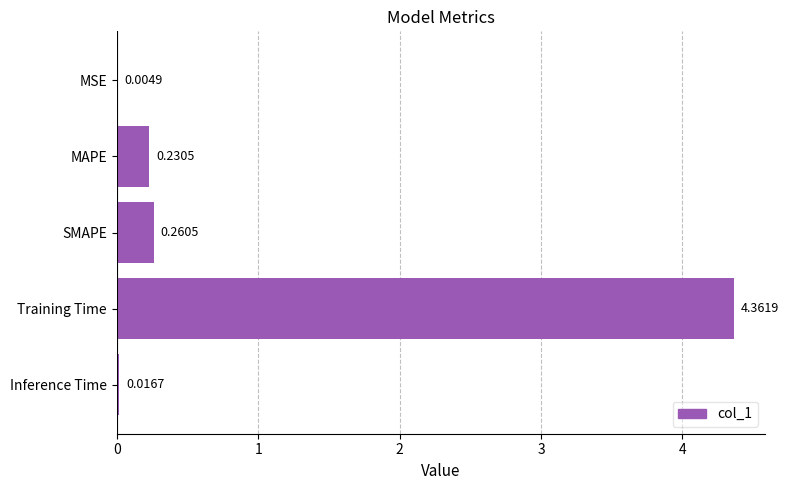

What is the sum of all values?

4.9